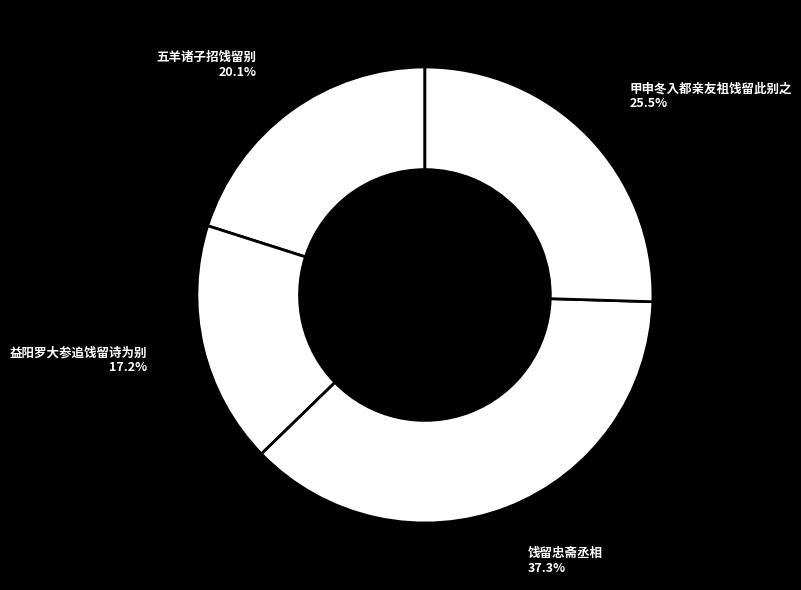

Does 益阳罗大参追饯留诗为别 account for over 50% of the chart?

No